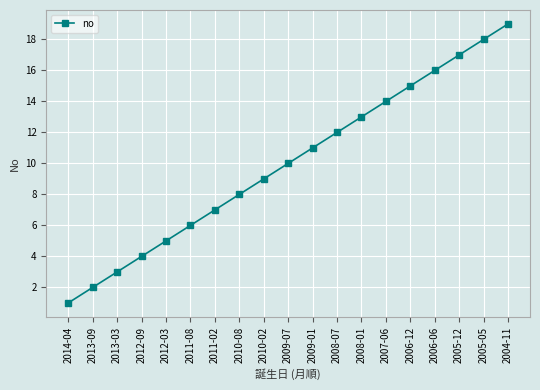

Is it true that the value at 2007-06 is 8?

False